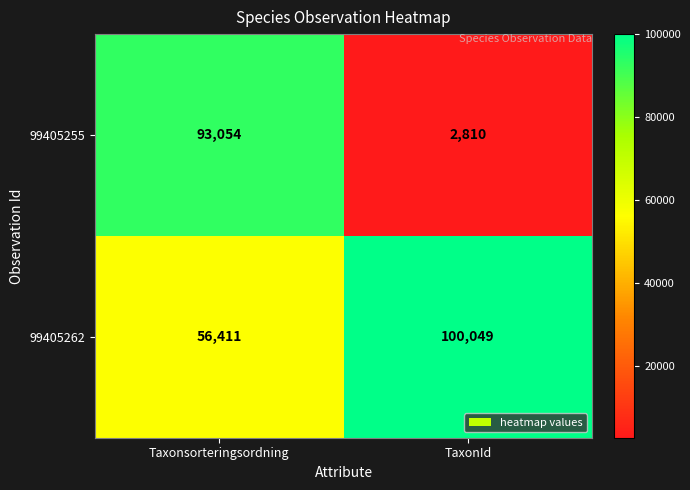

Which series has the largest total across all categories?

99405262